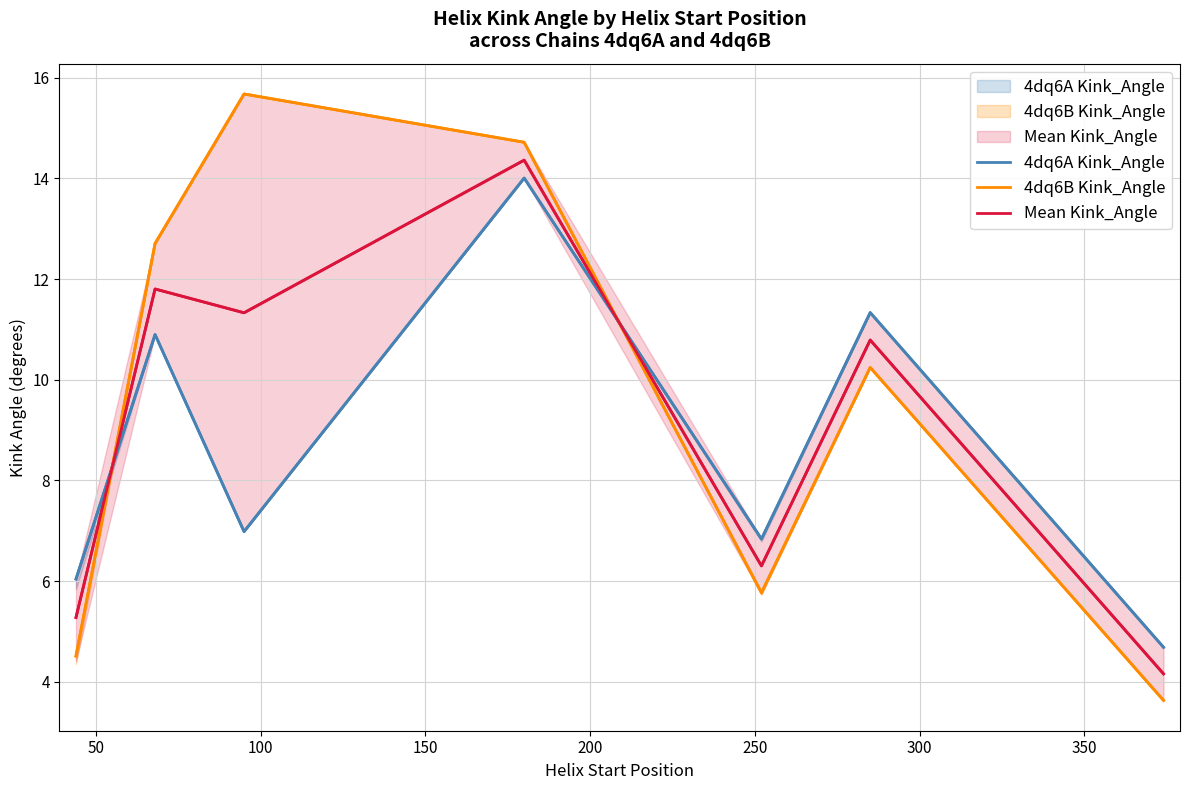

What is the average value of the 4dq6B Kink_Angle series?

9.6